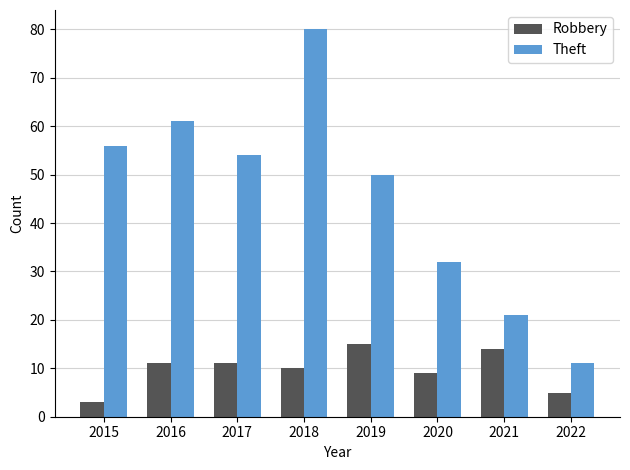

Is it true that Theft equals 31 at 2021?

False